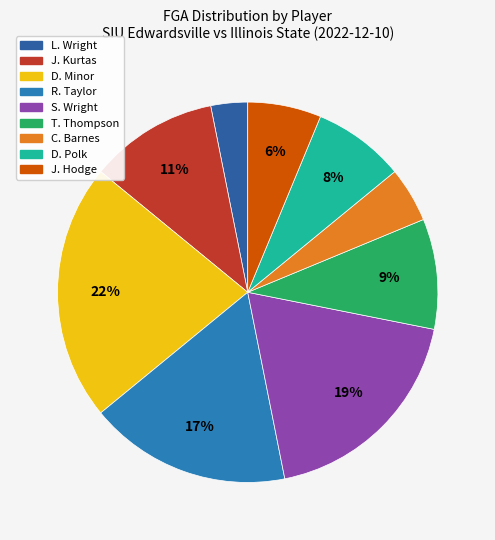

Which category has the smallest portion of the pie?

L. Wright